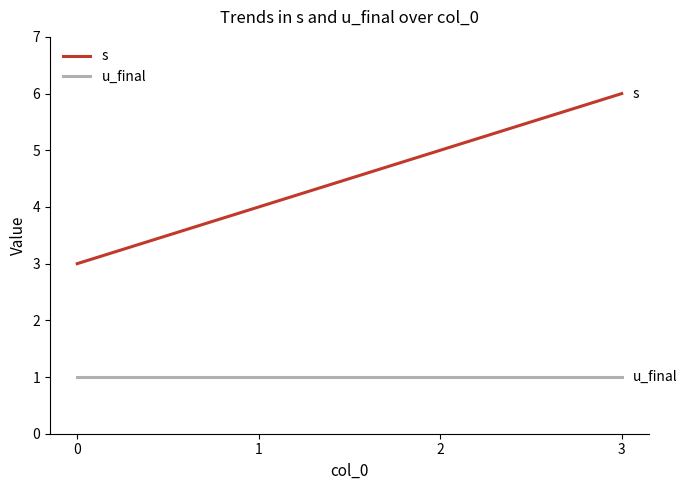

What is the lowest value of the s series?

3